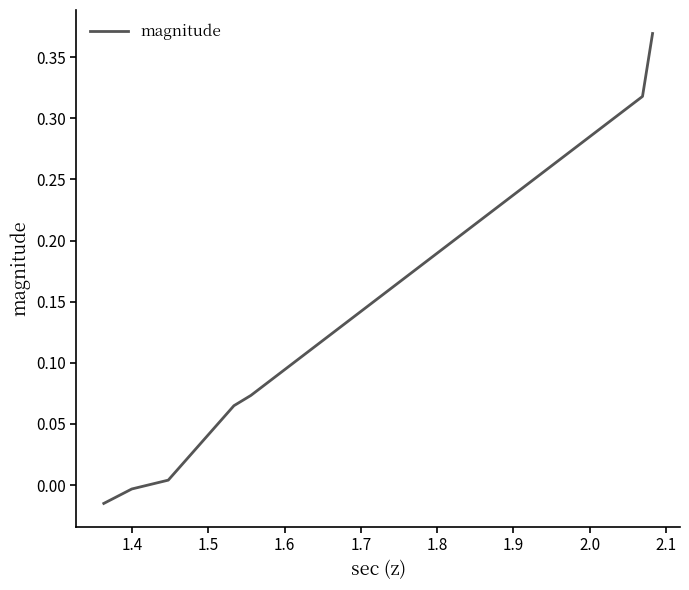

True or false: there are more than 2 points higher than both neighbors.

False